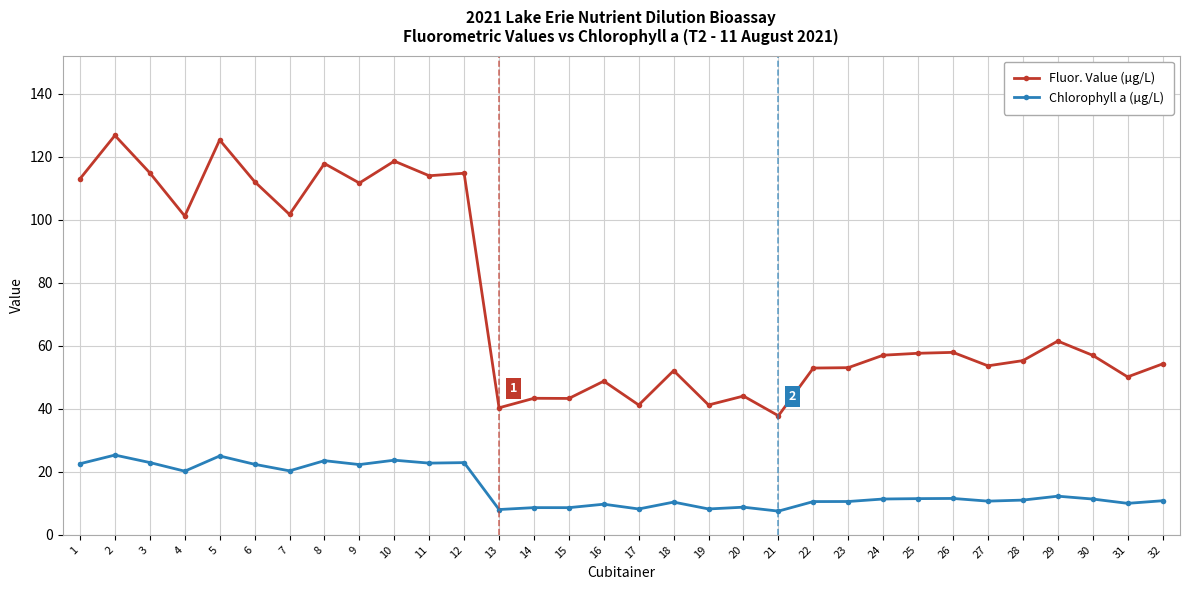

What is the maximum value for Fluor. Value (µg/L)?

126.8